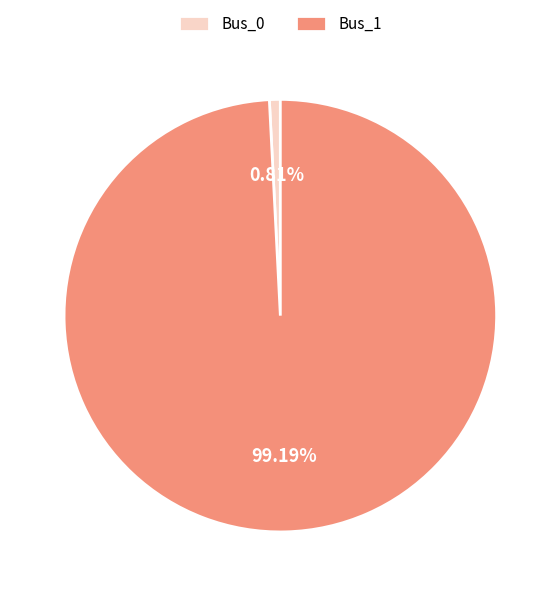

To the nearest percent, what is the difference between the largest and smallest slice percentages?

98%